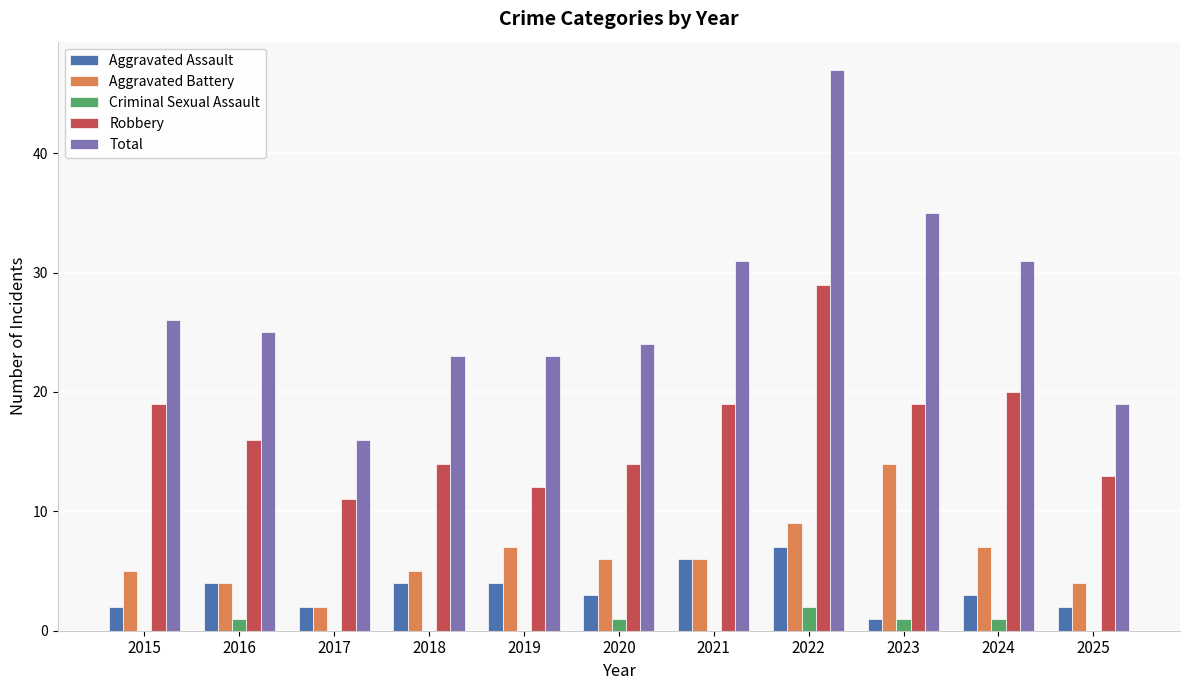

How many groups of bars are there?

11